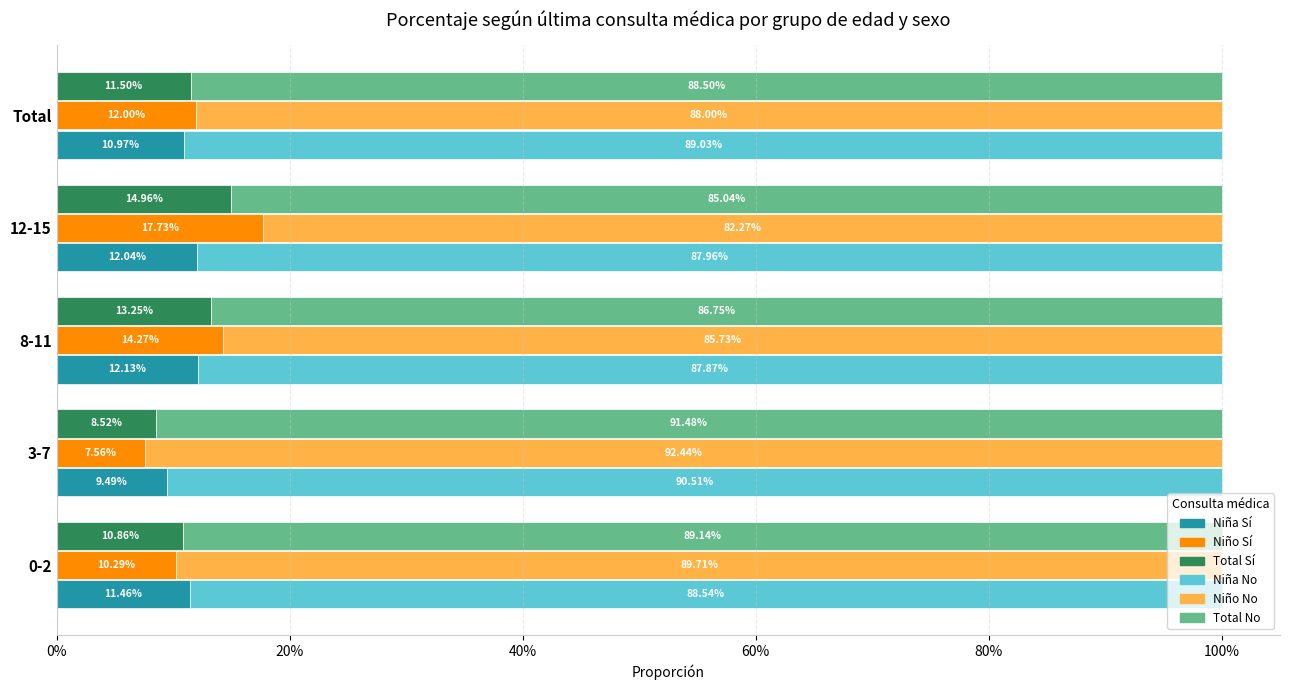

How many data points does each series have?

5